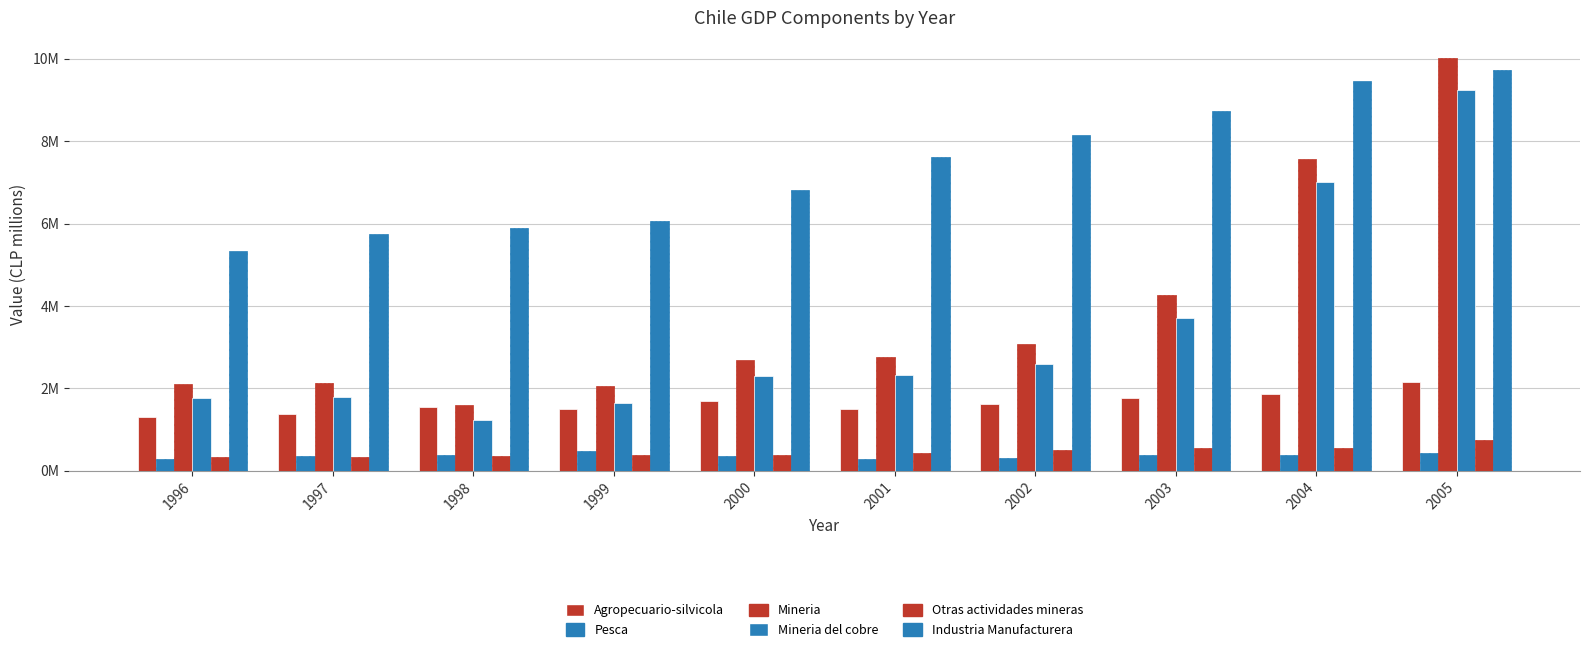

List the labels in order of Mineria del cobre value, smallest first.

1998, 1999, 1996, 1997, 2000, 2001, 2002, 2003, 2004, 2005